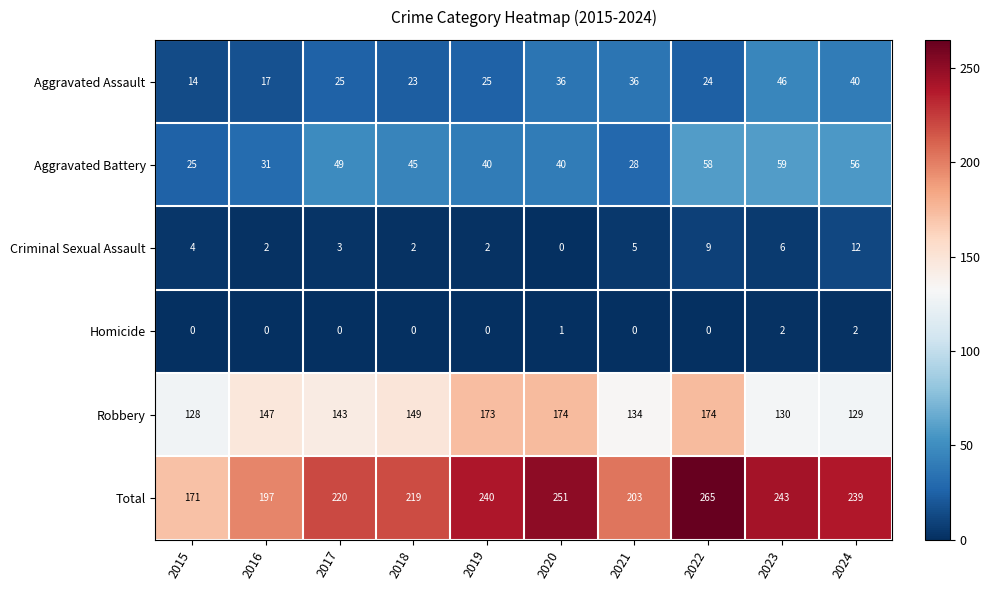

Is the value of Total at 2016 greater than the value of Criminal Sexual Assault at 2022?

Yes